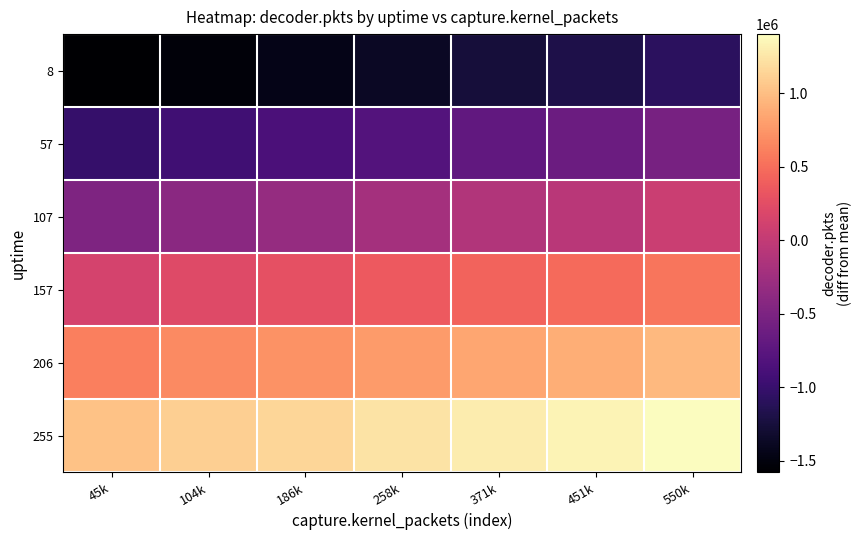

Reading right to left, extract all data points from this chart.

8: 550k=-1086254.2	451k=-1184655.2	371k=-1264621.2	258k=-1378313.2	186k=-1449739.2	104k=-1531701.2	45k=-1580166.2
57: 550k=-535283.2	451k=-630936.2	371k=-703967.2	258k=-799656.2	186k=-859807.2	104k=-949842.2	45k=-1018430.2
107: 550k=55651.8	451k=-61764.2	371k=-116640.2	258k=-216270.2	186k=-318698.2	104k=-394880.2	45k=-489408.2
157: 550k=549875.8	451k=481701.8	371k=426794.8	258k=361042.8	186k=284310.8	104k=215592.8	45k=138431.8
206: 550k=962313.8	451k=899385.8	371k=851851.8	258k=784608.8	186k=723862.8	104k=676812.8	45k=602635.8
255: 550k=1403553.8	451k=1343553.8	371k=1288818.8	258k=1233871.8	186k=1156824.8	104k=1103181.8	45k=1026354.8